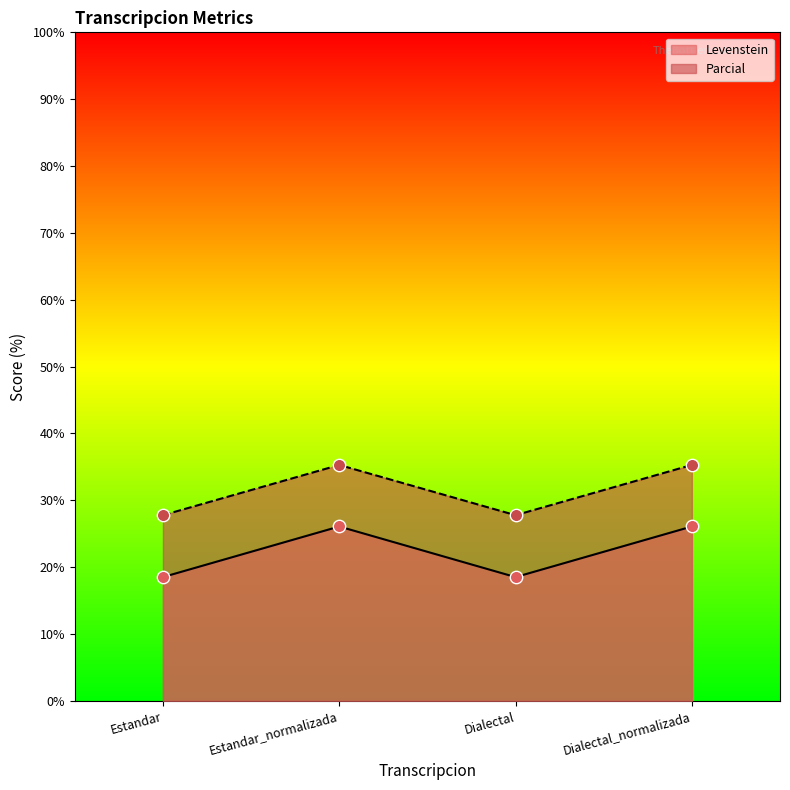

Which series has the largest total across all categories?

Parcial